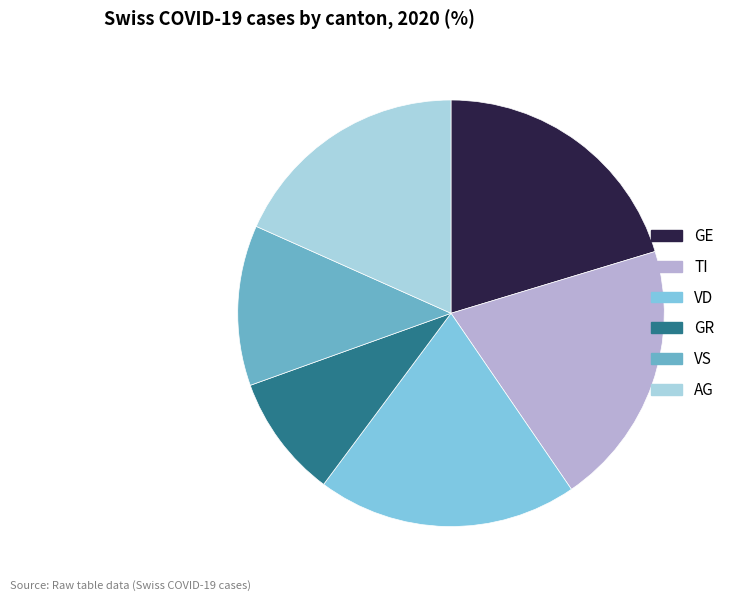

How many slices are in this pie chart?

6